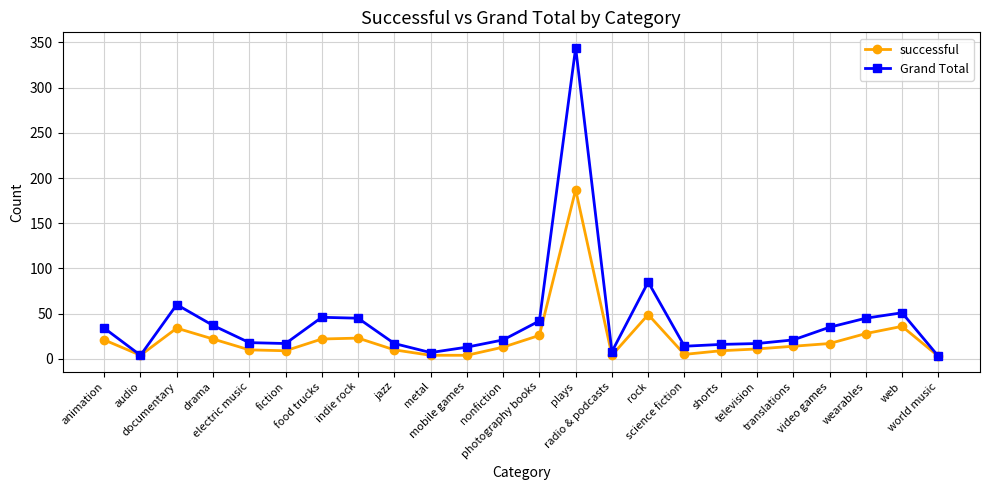

What is the average value of the Grand Total series?

42